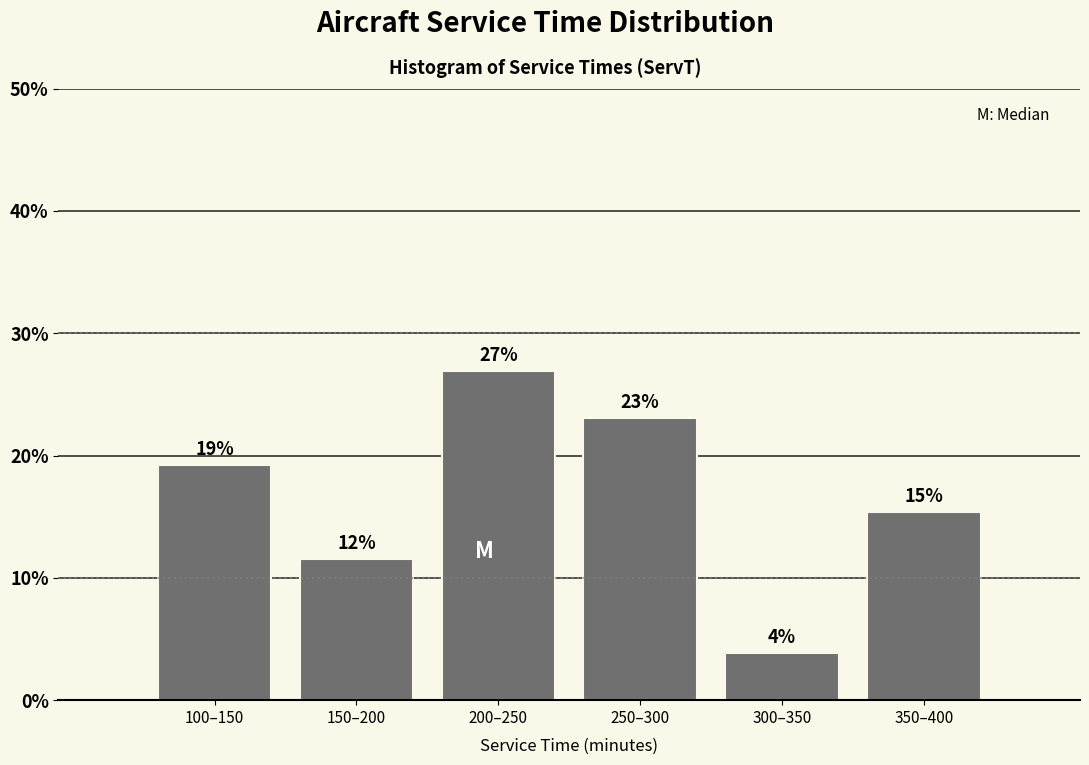

How many bars are there in total?

6